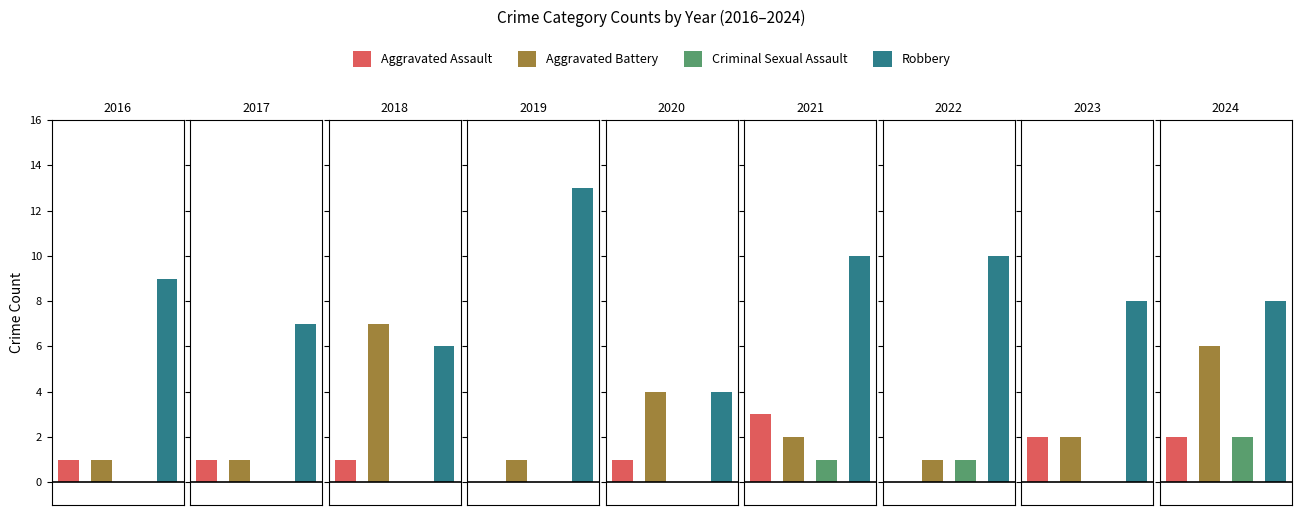

How many bars are there in each group?

4